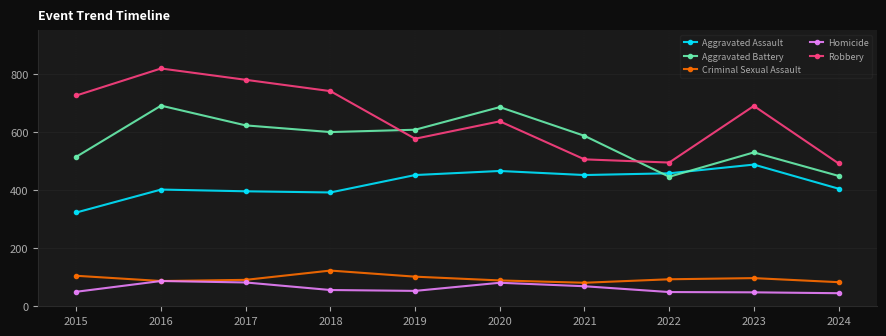

The Aggravated Battery series shows 222 at 2017. True or false?

False